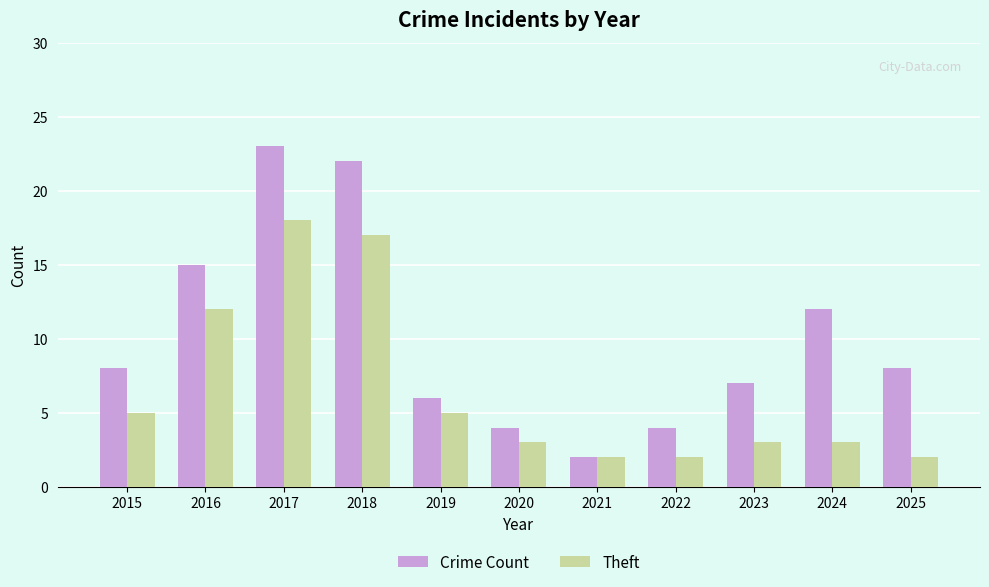

Which series has the largest total across all categories?

Crime Count